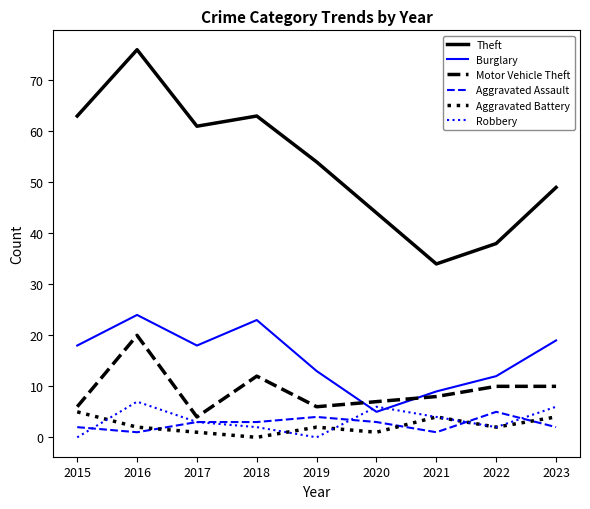

True or false: Motor Vehicle Theft and Aggravated Battery cross at least once.

False